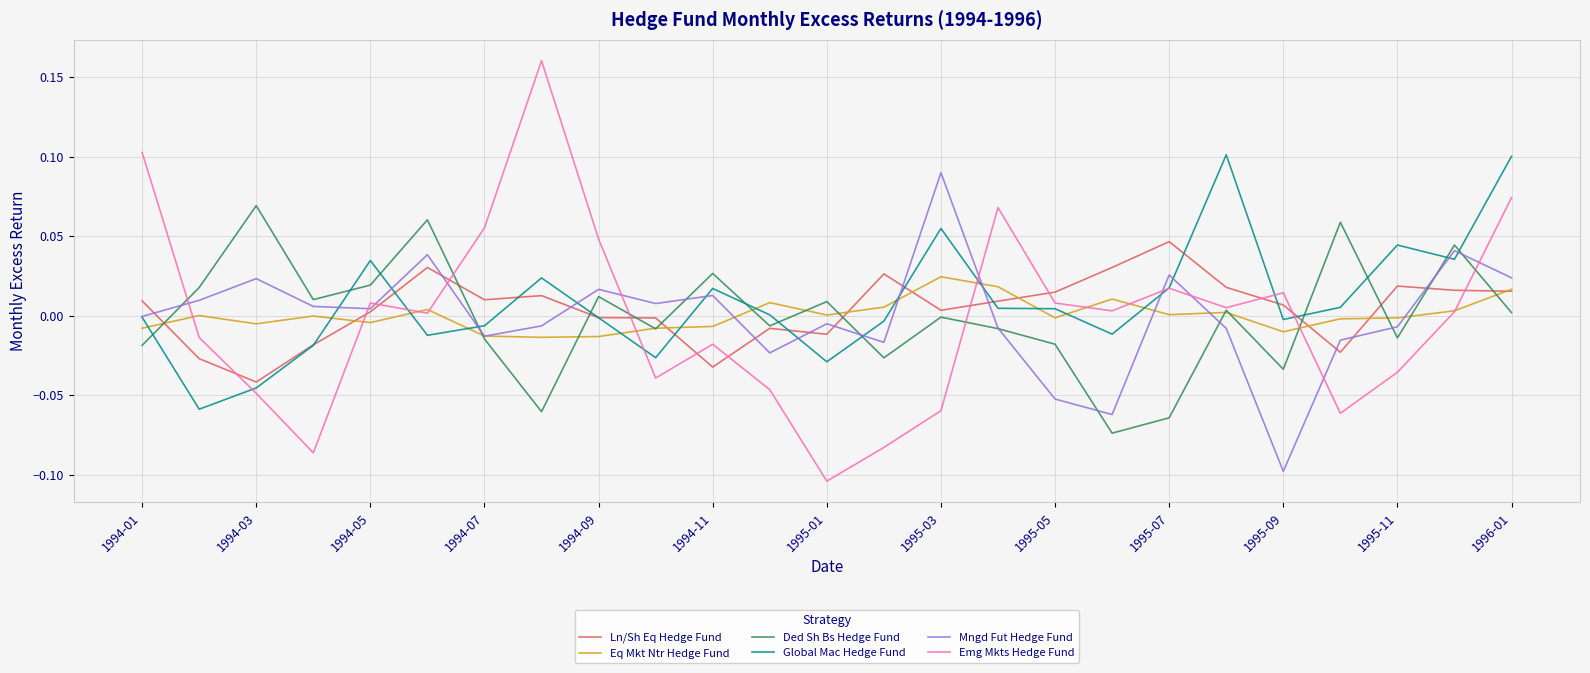

Which series has the widest spread of values?

Emg Mkts Hedge Fund